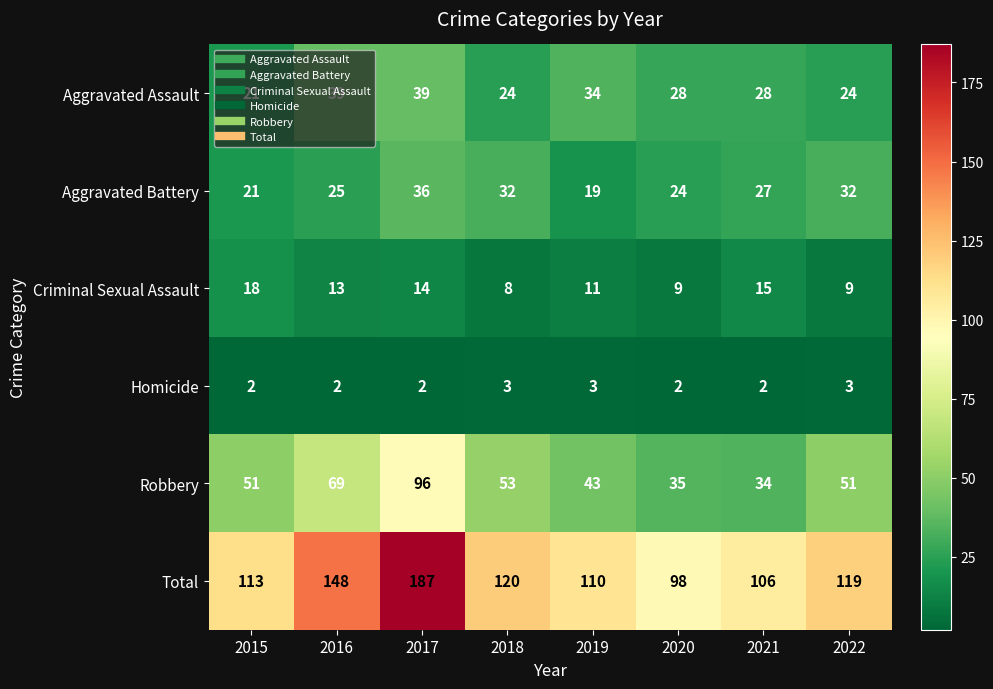

At 2016, list the series in order from smallest to largest.

Homicide, Criminal Sexual Assault, Aggravated Battery, Aggravated Assault, Robbery, Total